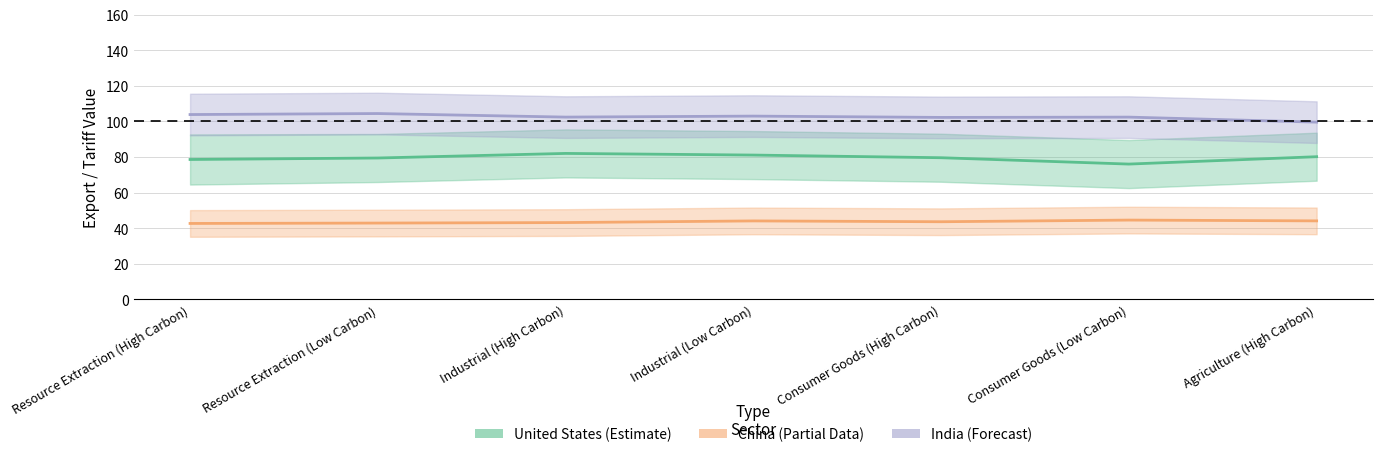

Reading left to right, what are all the values shown in this chart?

United States (Estimate): 78.6	79.4	82.0	81.1	79.6	76.0	80.1
China (Partial): 42.6	42.8	43.1	44.1	43.6	44.5	44.1
India (Forecast): 103.8	104.4	102.4	103.0	102.2	102.4	99.6